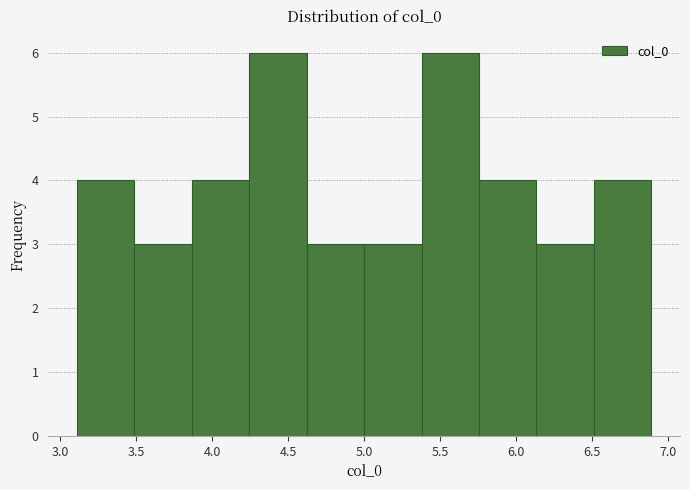

Reading left to right, transcribe this chart: for each bar, give the range it covers on the x-axis and its height. Neither the bar edges nor the heights are printed on the chart, so give them approximately, as read against the axes.

3.10 to 3.50: 4
3.50 to 3.85: 3
3.85 to 4.25: 4
4.25 to 4.60: 6
4.60 to 5.00: 3
5.00 to 5.40: 3
5.40 to 5.75: 6
5.75 to 6.15: 4
6.15 to 6.50: 3
6.50 to 6.90: 4